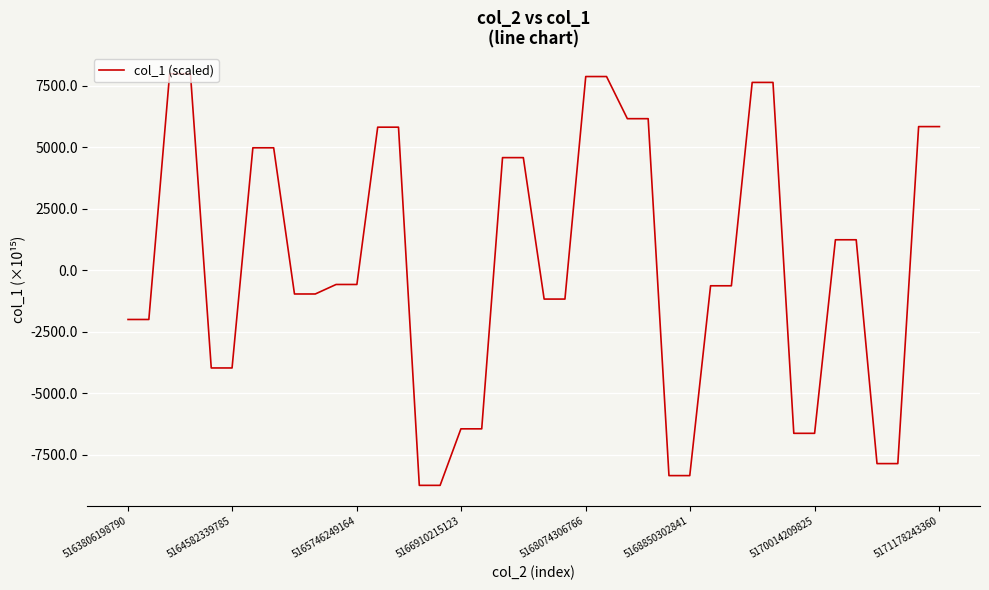

What is the smallest value displayed?

-8744.9